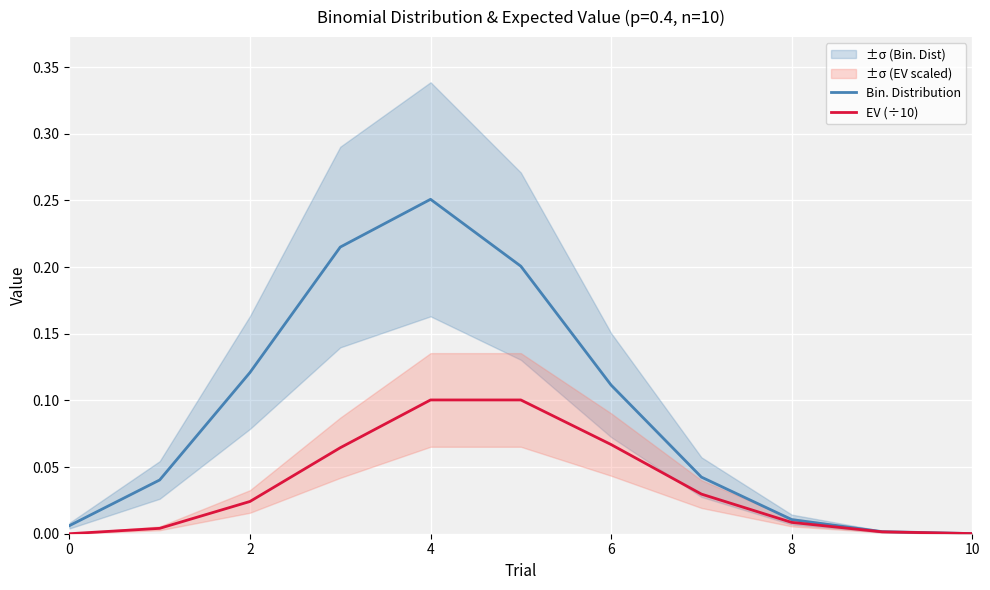

At how many categories does at least one series exceed 0?

11